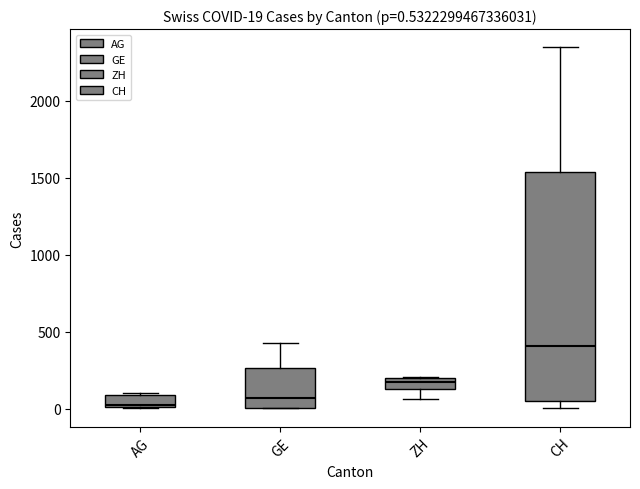

Comparing the boxes themselves (not the whiskers), which one is the tallest?

CH